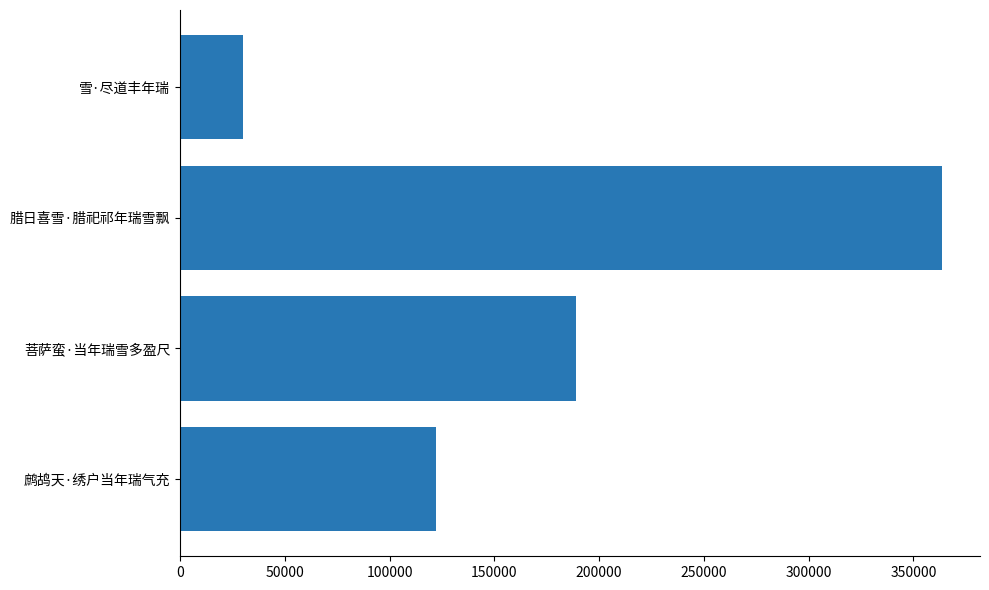

Which label corresponds to the largest value in the chart?

腊日喜雪·腊祀祁年瑞雪飘